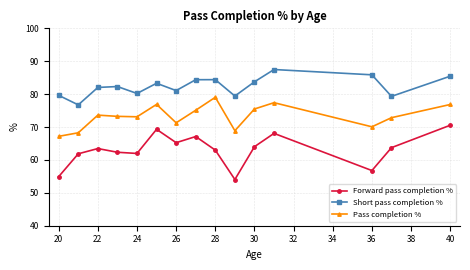

Count the number of data series in this chart.

3